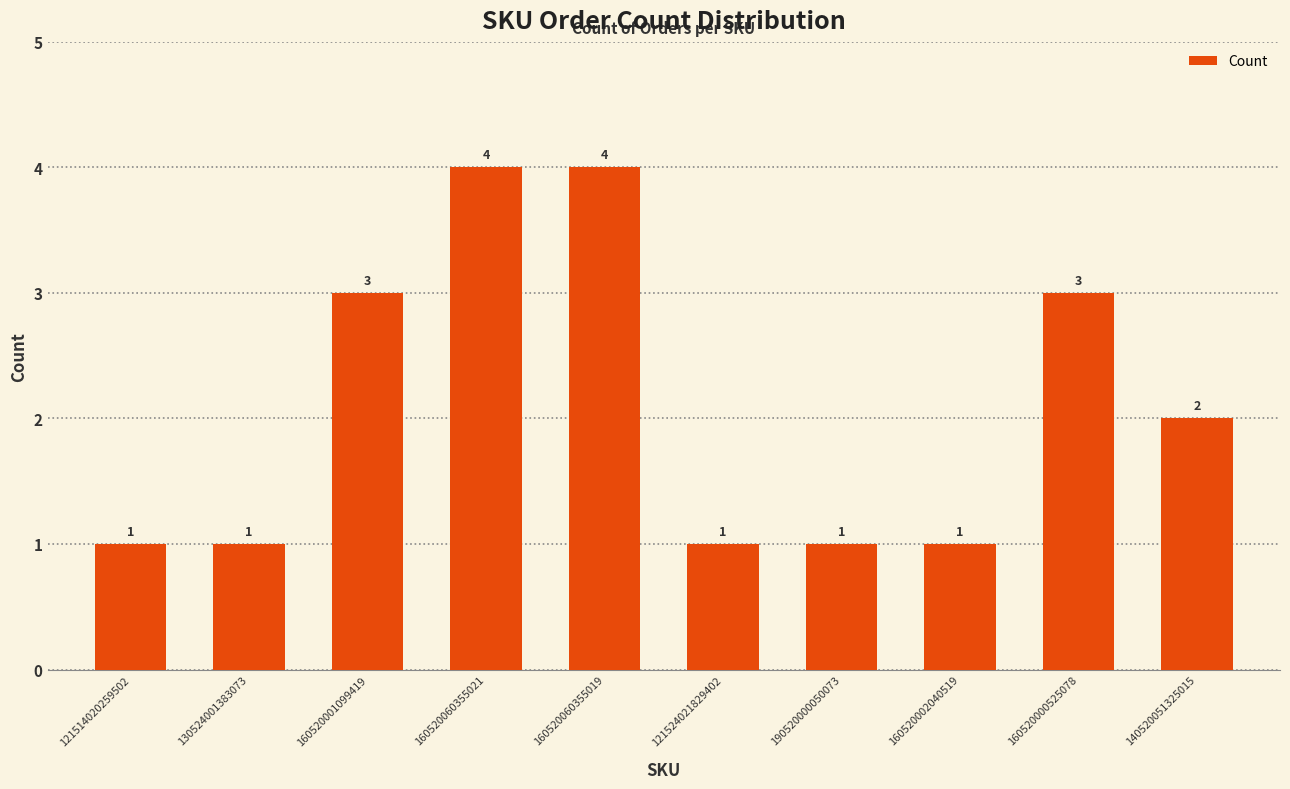

How many data points does each series have?

10